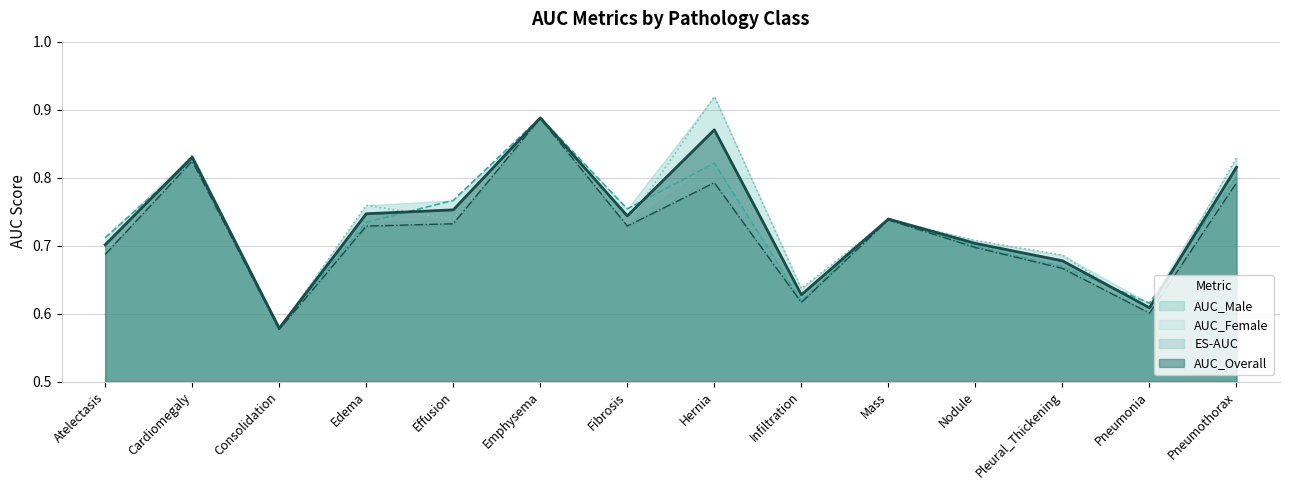

At how many categories does at least one series exceed 0?

14